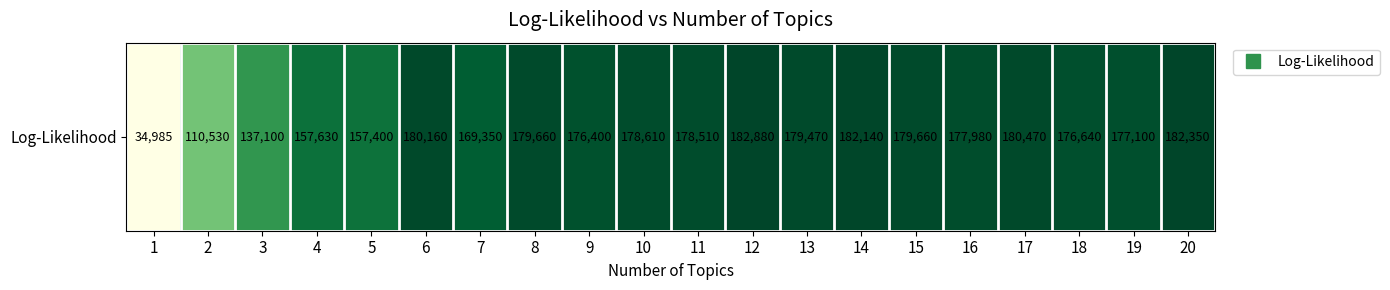

The chart shows a value of 34985 at 1. True or false?

True